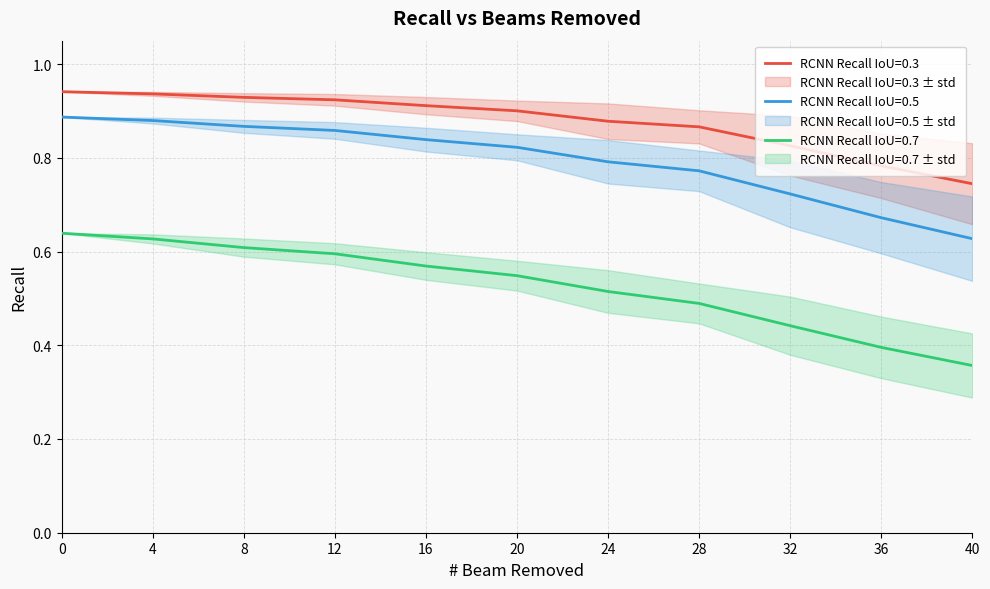

How many data points does each series have?

11